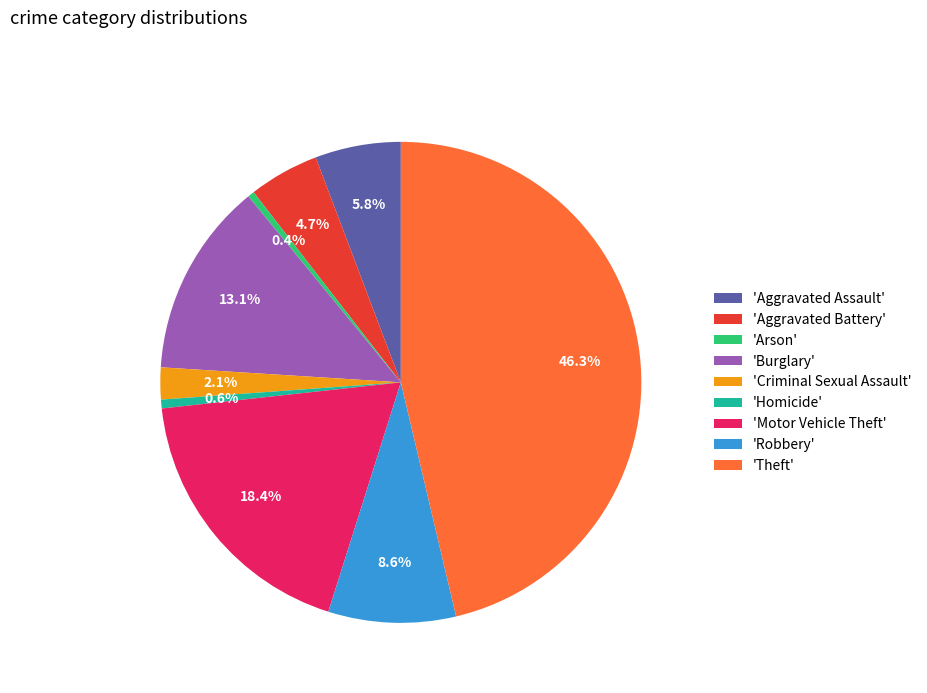

Combined, what portion of the pie is 'Arson' and 'Homicide'?

1.0%